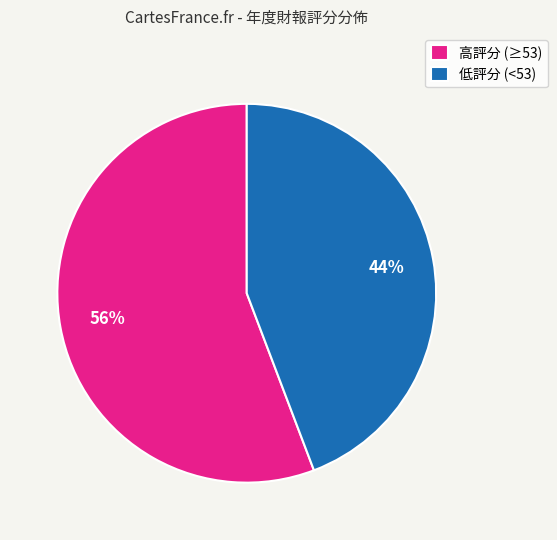

How many slices are in this pie chart?

2